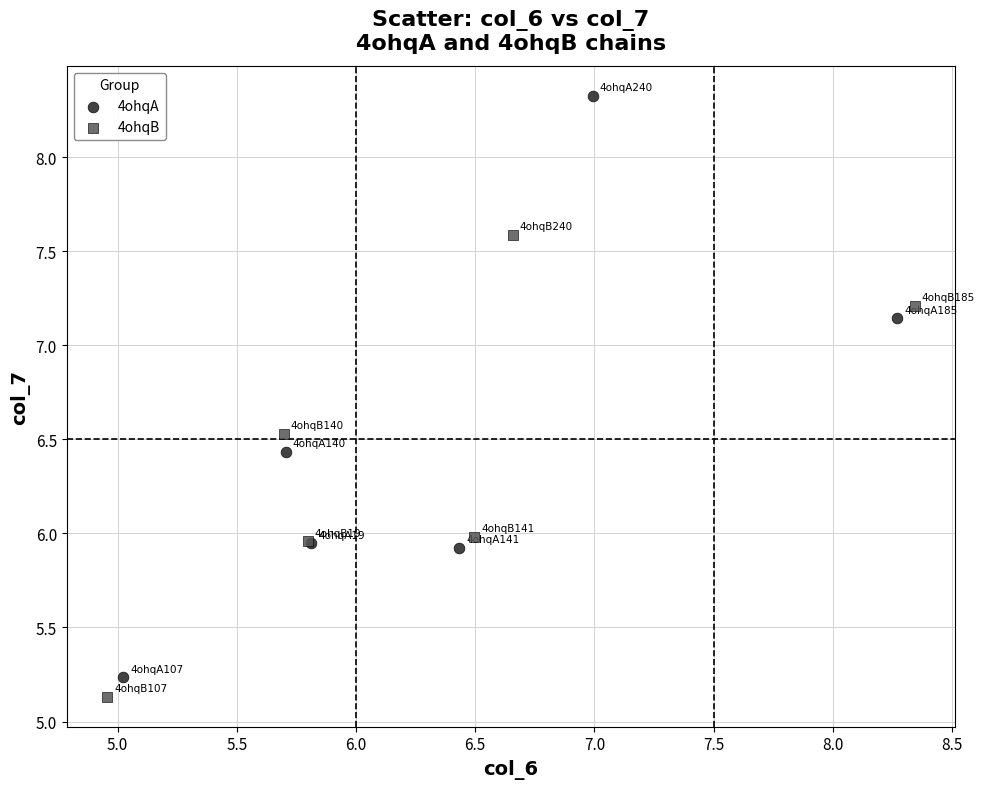

Which series has the widest spread of Y values?

4ohqA